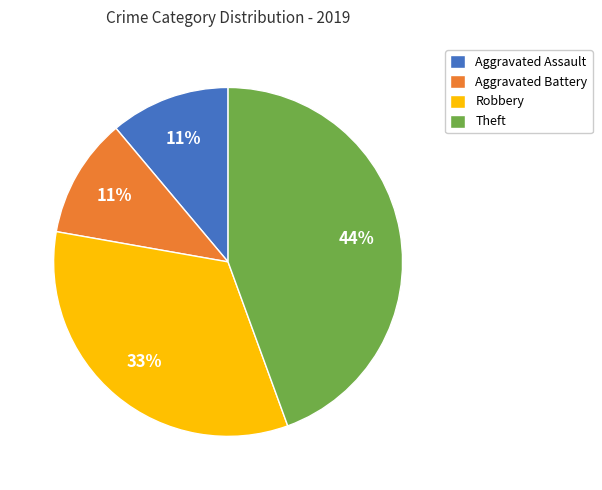

How many slices are in this pie chart?

4